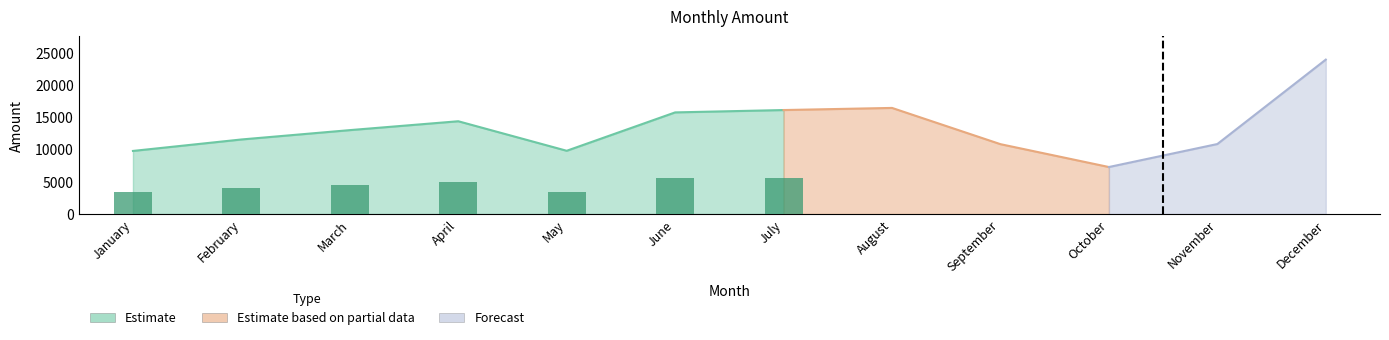

How many data points are less than 12999?

6